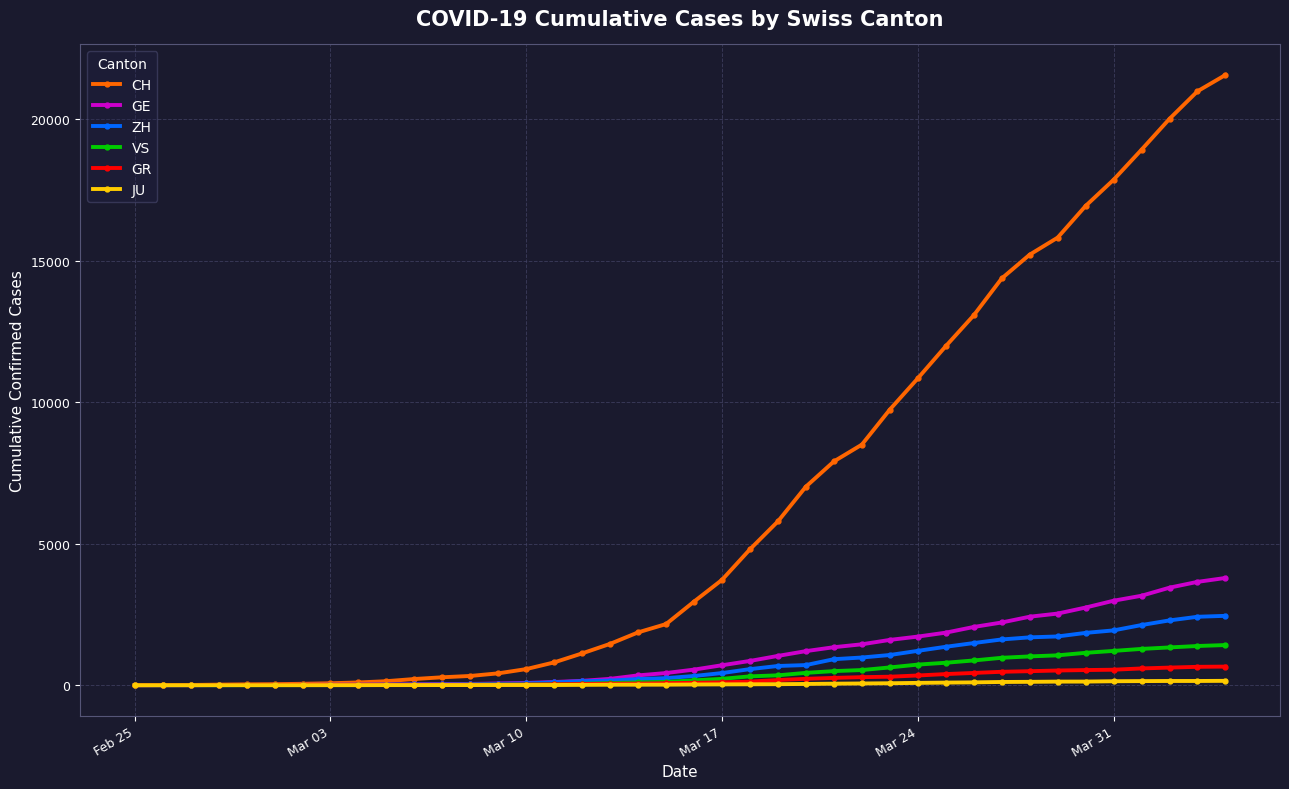

At how many categories does at least one series exceed 5152?

17